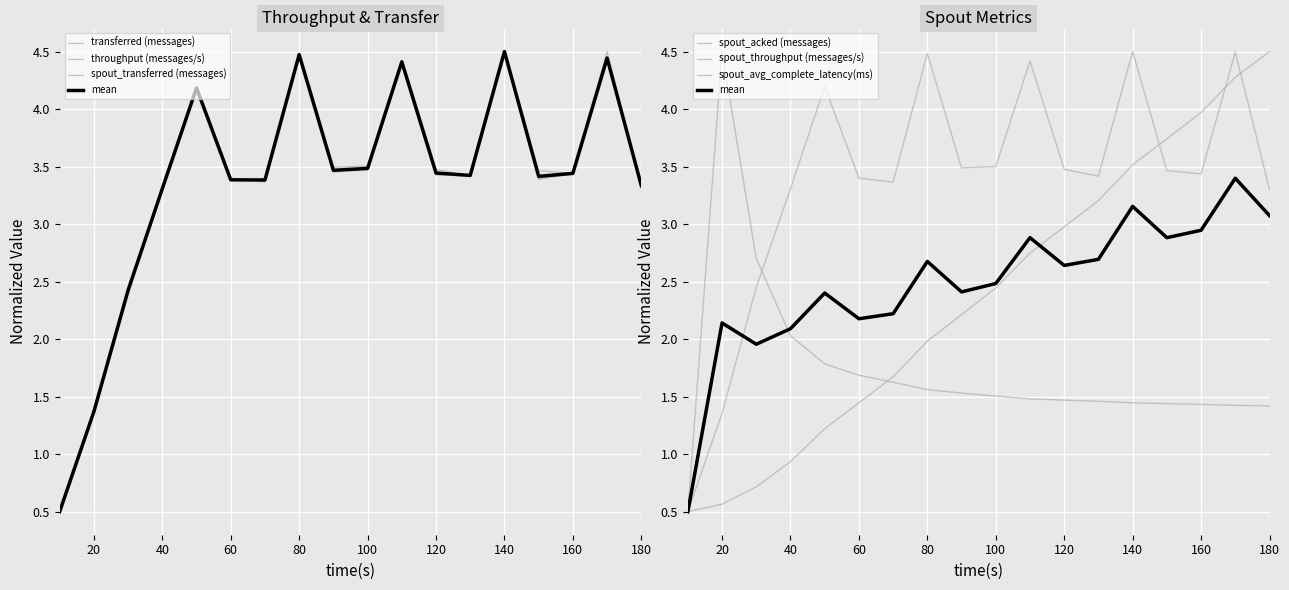

The value of transferred (messages) at 20 is 0.4. True or false?

False